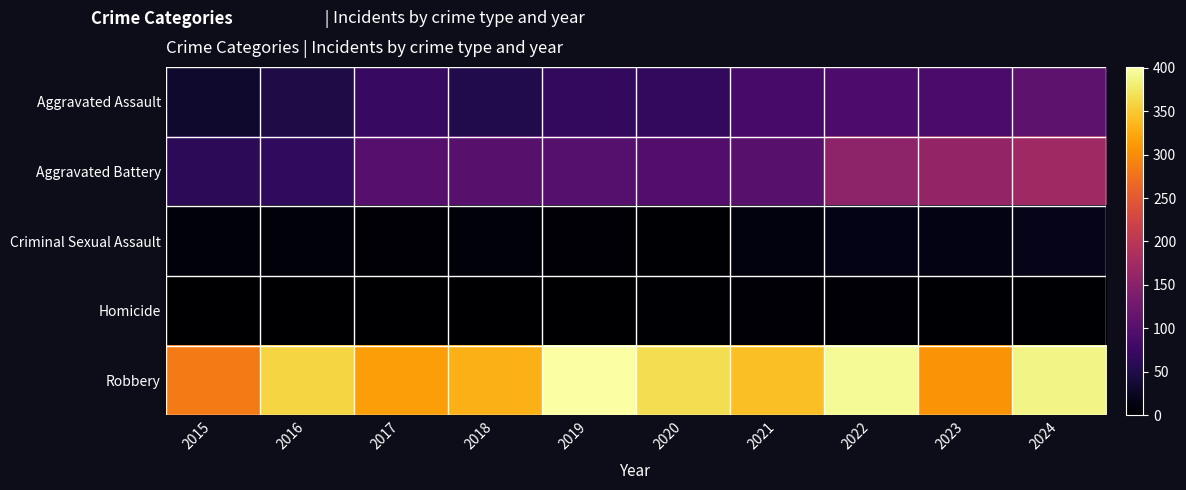

What is the spread (max minus min) of values at 2019?

400